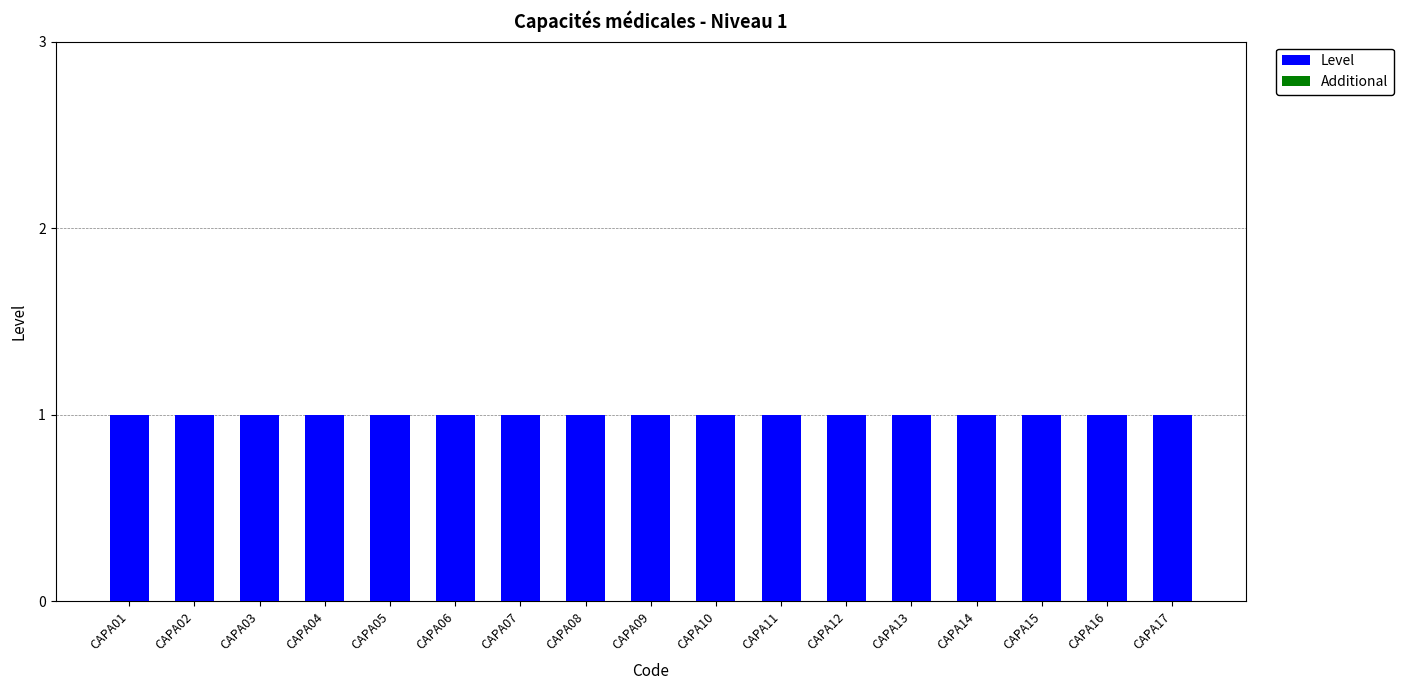

What is the value of the Level bar at the 2nd from the left?

1